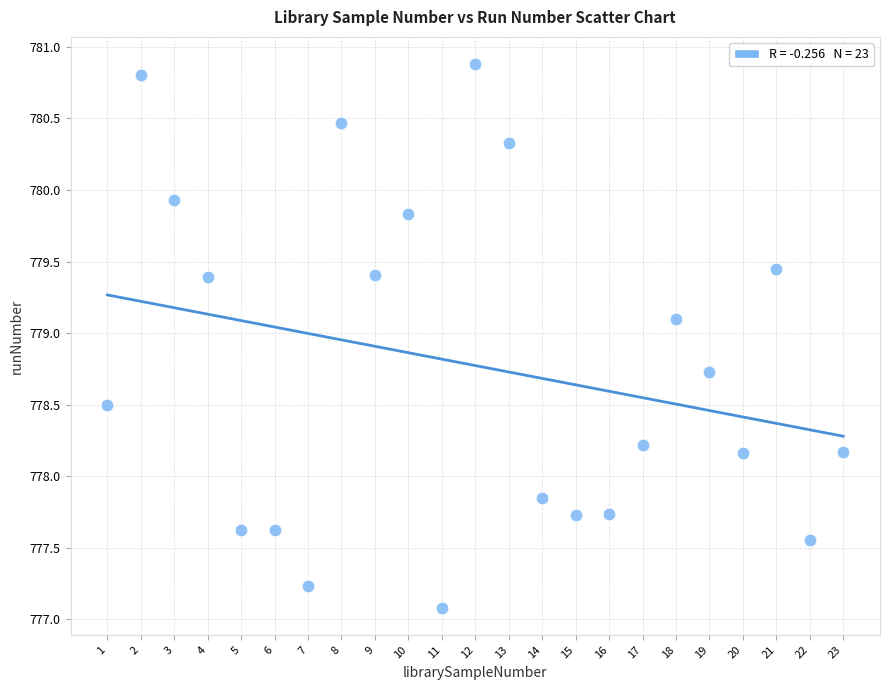

What is the range of Y values (max minus min)?

3.8